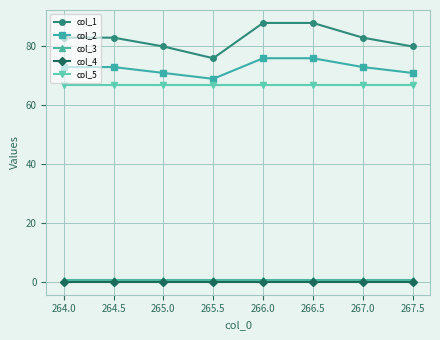

Reading left to right, extract all data points from this chart.

col_1: 83.0	83.0	80.0	76.0	88.0	88.0	83.0	80.0
col_2: 73.0	73.0	71.0	69.0	76.0	76.0	73.0	71.0
col_3: 0.5	0.5	0.5	0.5	0.5	0.5	0.5	0.5
col_4: 0.0	0.0	0.0	0.0	0.0	0.0	0.0	0.0
col_5: 67.0	67.0	67.0	67.0	67.0	67.0	67.0	67.0